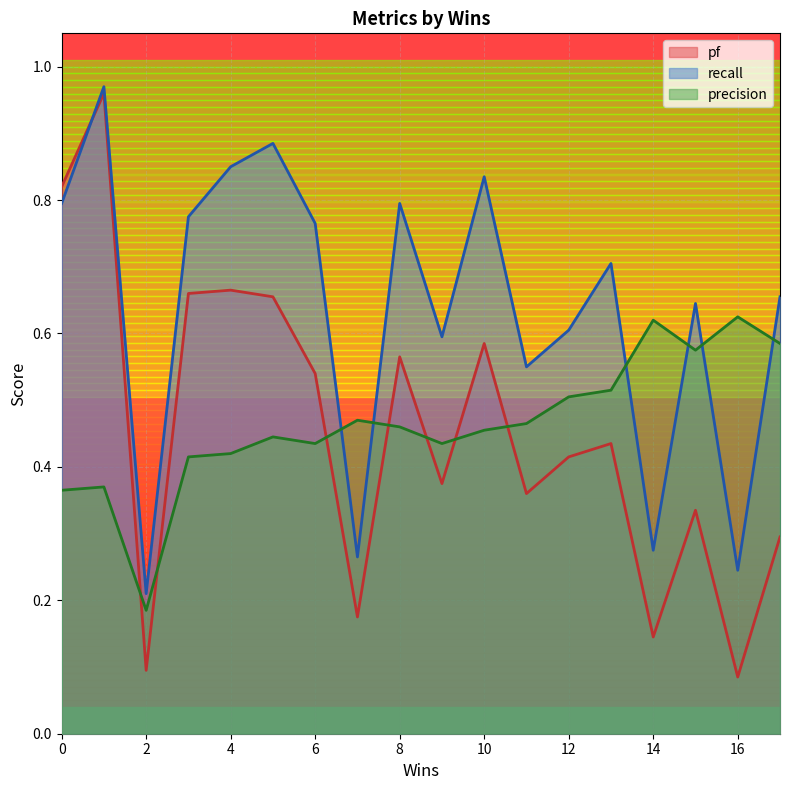

How many lines are shown in the chart?

3